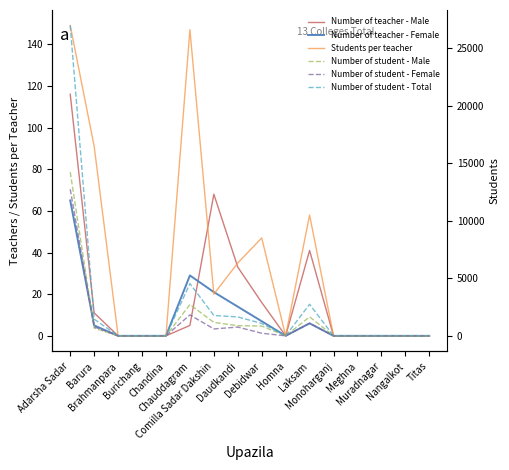

The value of Number of student - Male at Chandina is -7817. True or false?

False